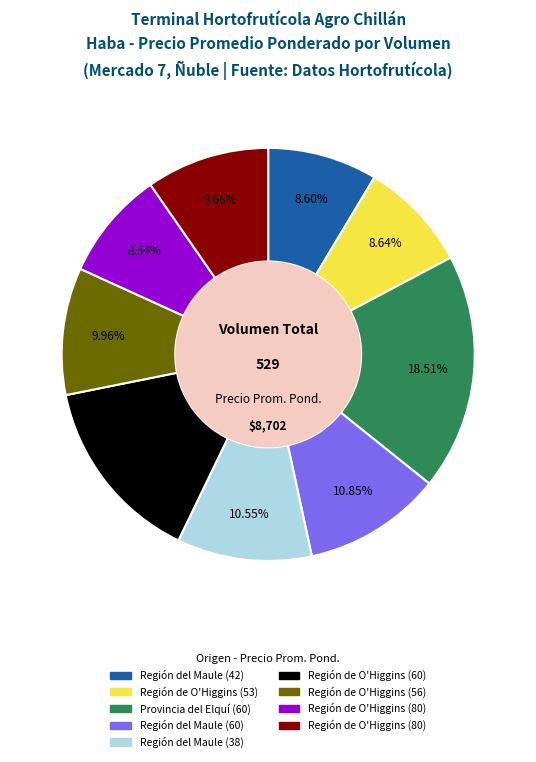

Is there any slice that represents more than half of the pie?

No